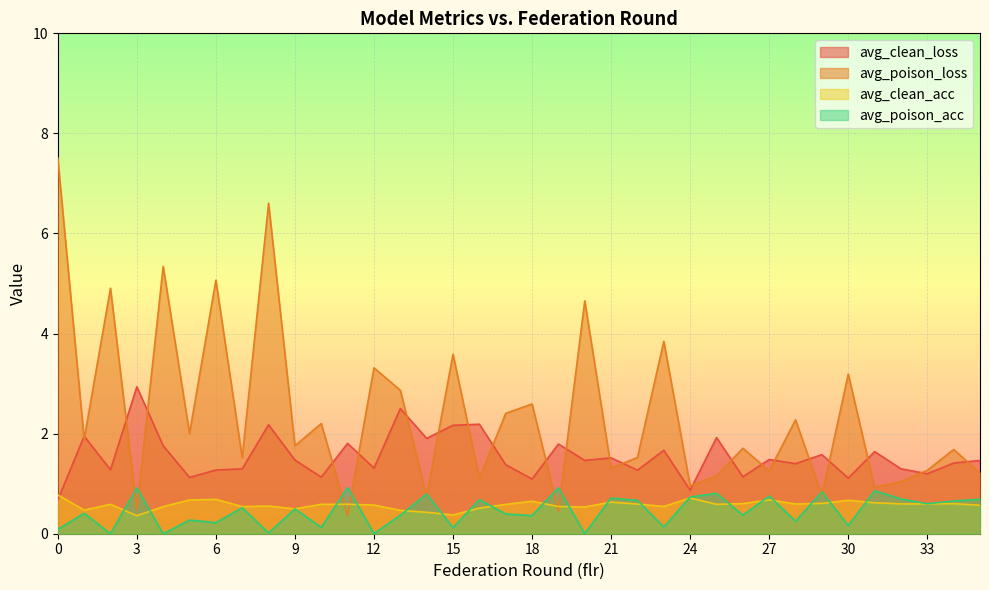

Count the avg_clean_acc values in the range 0 to 1.

36